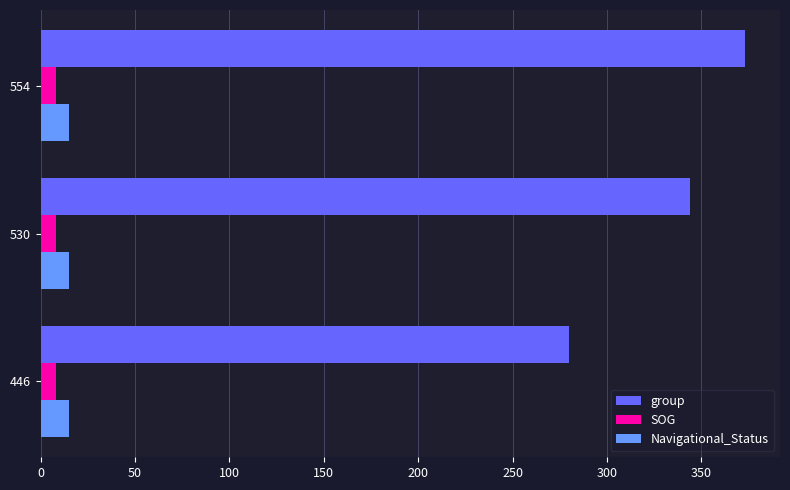

The value of group at 554 is 653.2. True or false?

False